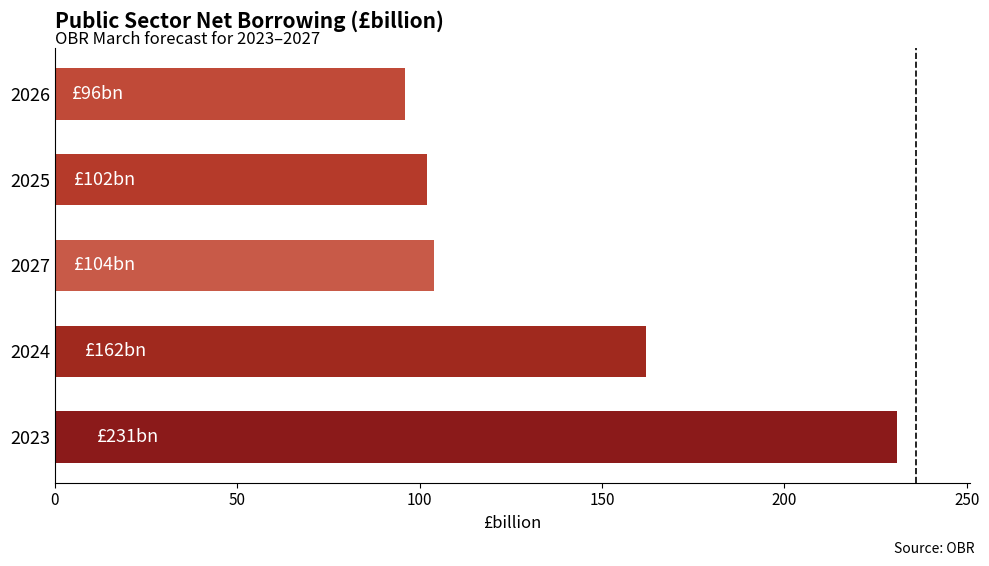

What is the average value?

139